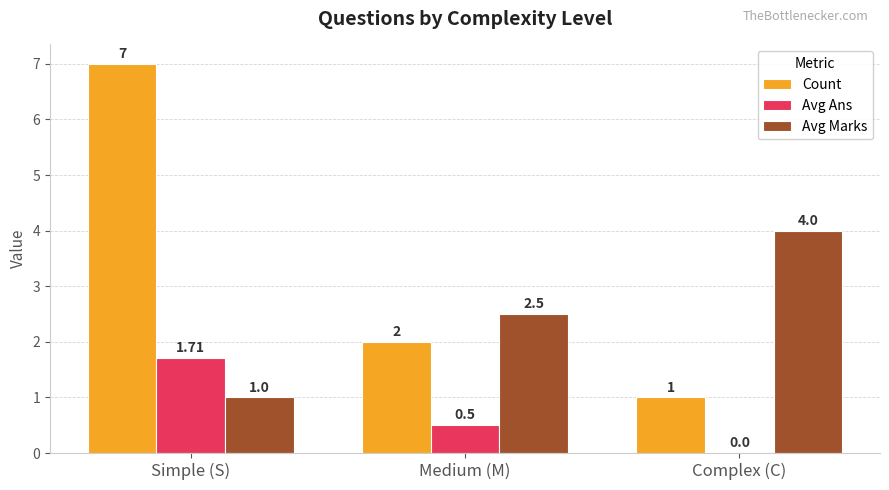

Which series has the widest spread of values?

Count